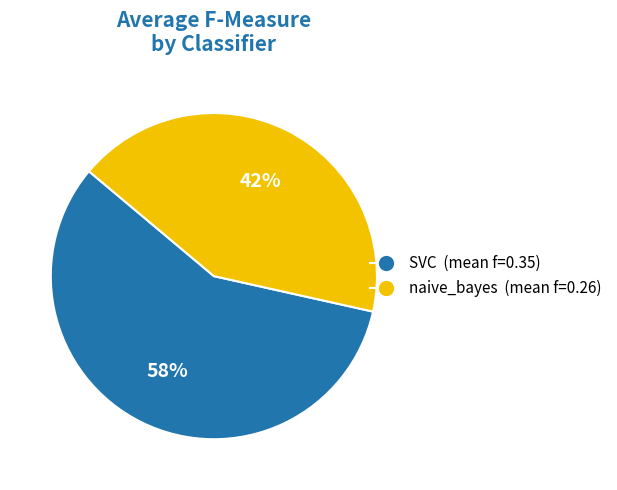

True or false: SVC accounts for 58% of the total.

True